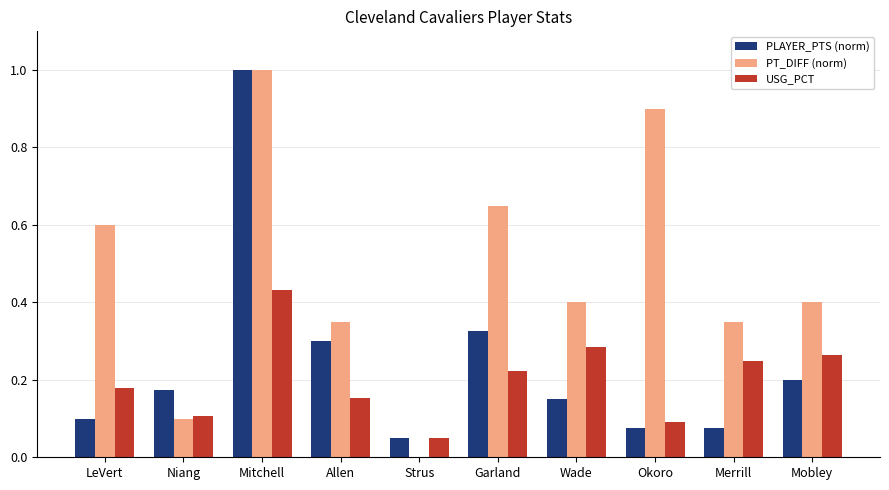

Which series has the largest total across all categories?

PT_DIFF (norm)